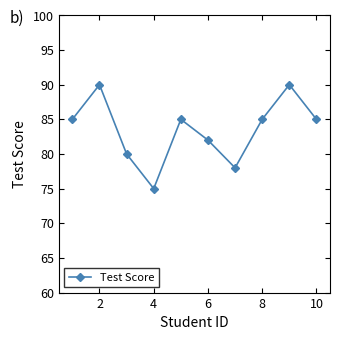

What is the average value?

84